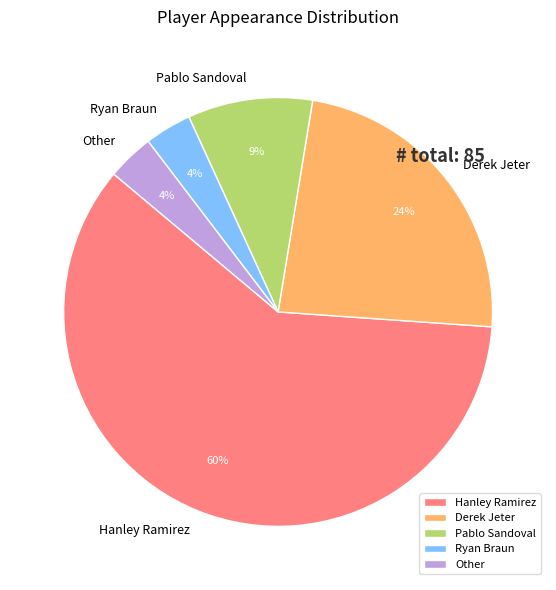

To the nearest percent, what is the average slice percentage?

20%